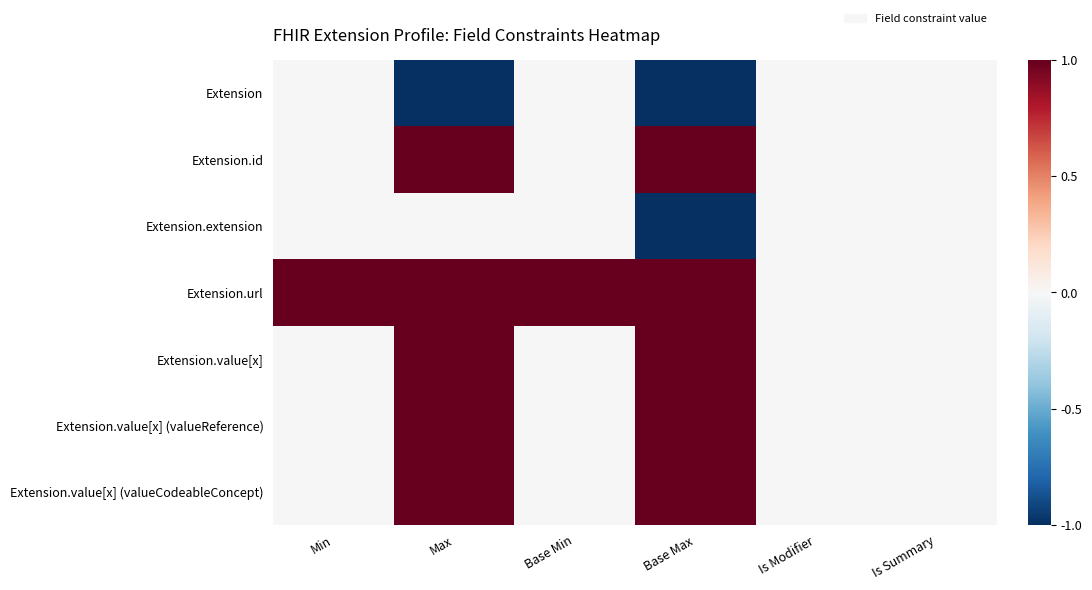

Which series has the largest range (max minus min)?

Extension